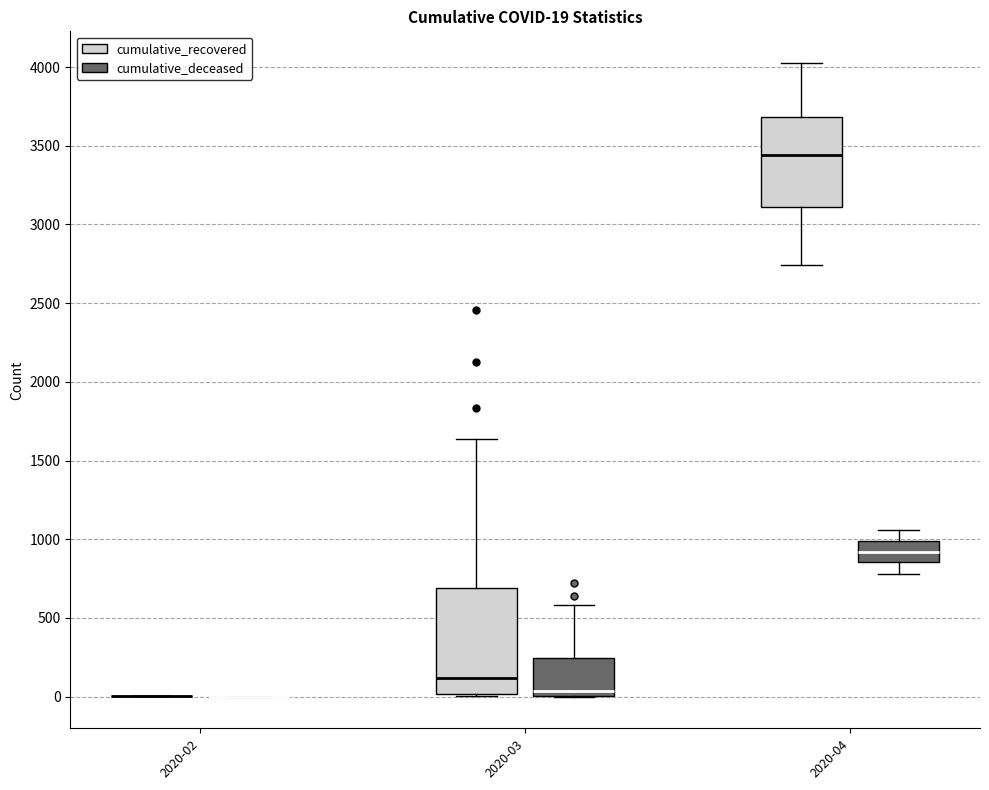

Which box is the tallest, from its lower edge to its upper edge?

2020-03 (cumulative_recovered)